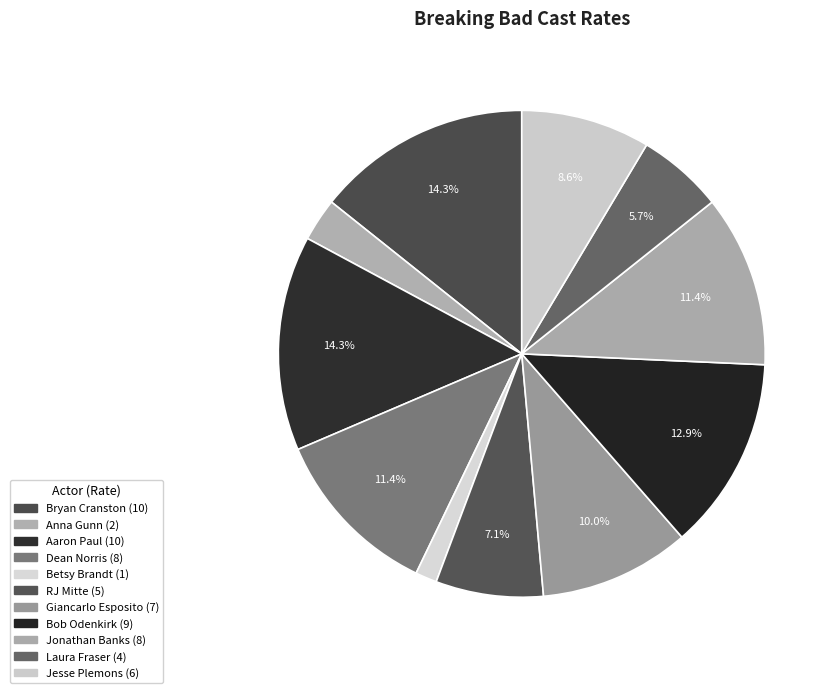

How many slices are in this pie chart?

11